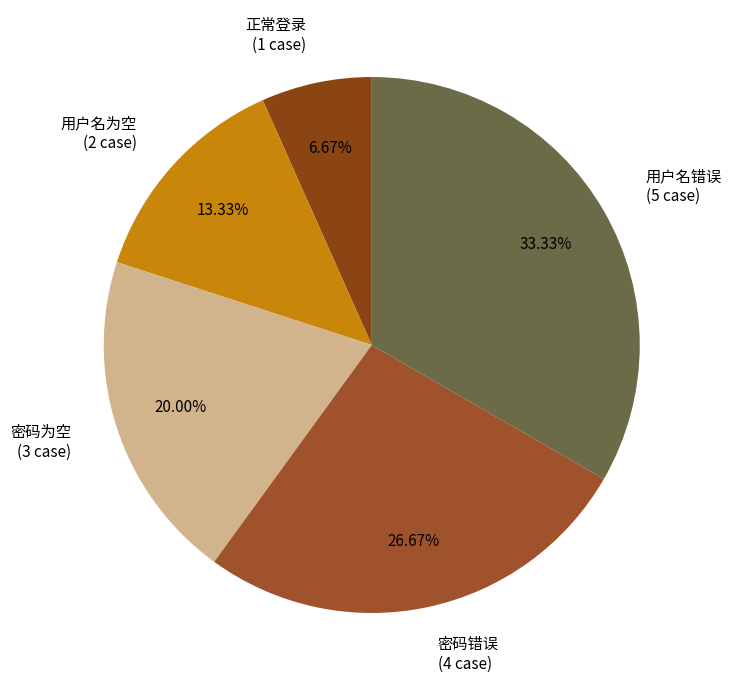

Between 用户名为空 (2 case) and 密码错误 (4 case), which is larger?

密码错误 (4 case)